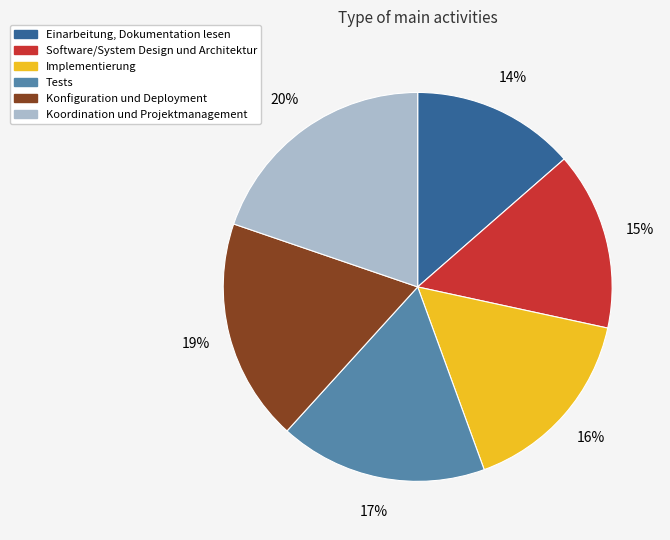

Which has a higher value, Implementierung or Koordination und Projektmanagement?

Koordination und Projektmanagement